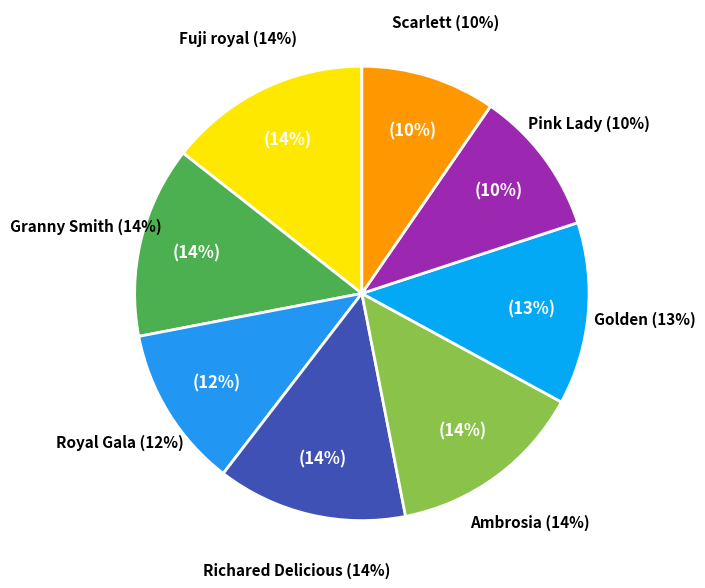

Which category has the biggest portion of the pie?

Fuji royal